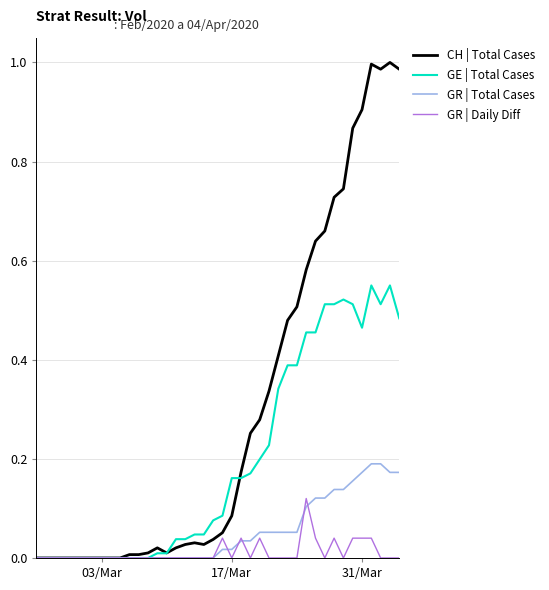

Which series has the largest range (max minus min)?

CH | Total Cases